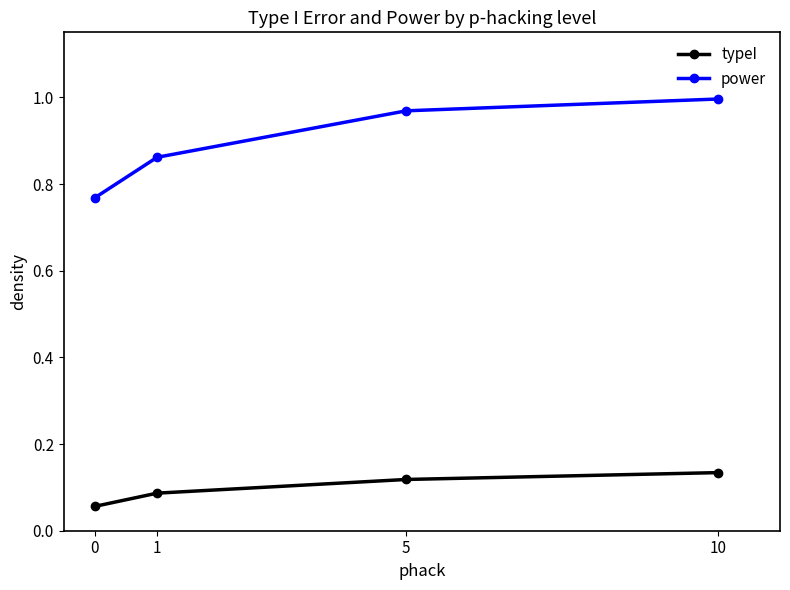

List the series in order of their overall mean, lowest first.

typeI, power